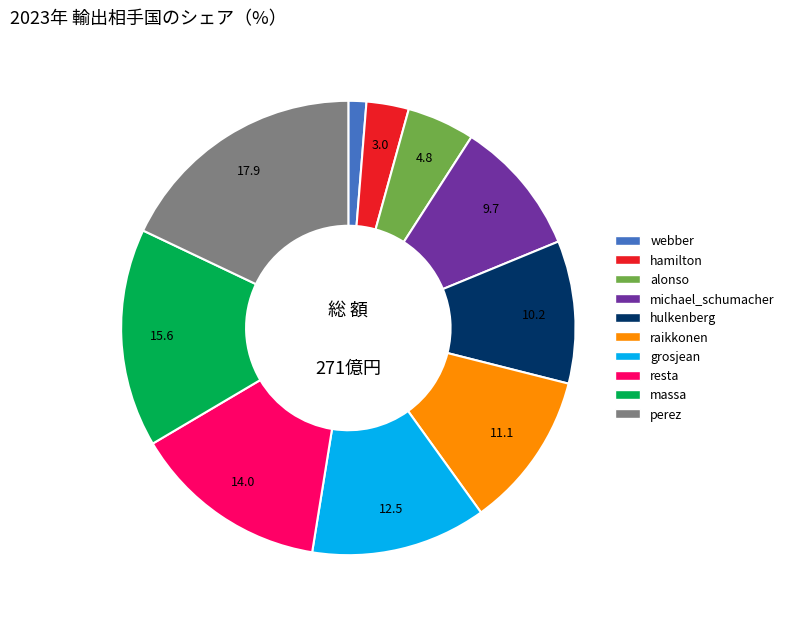

Do alonso and michael_schumacher together represent more than half of the pie?

No